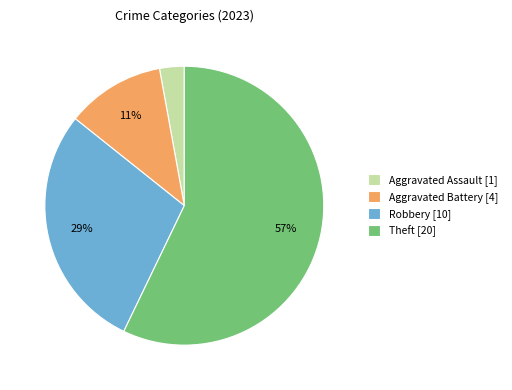

What is the largest slice in the pie chart?

Theft [20]